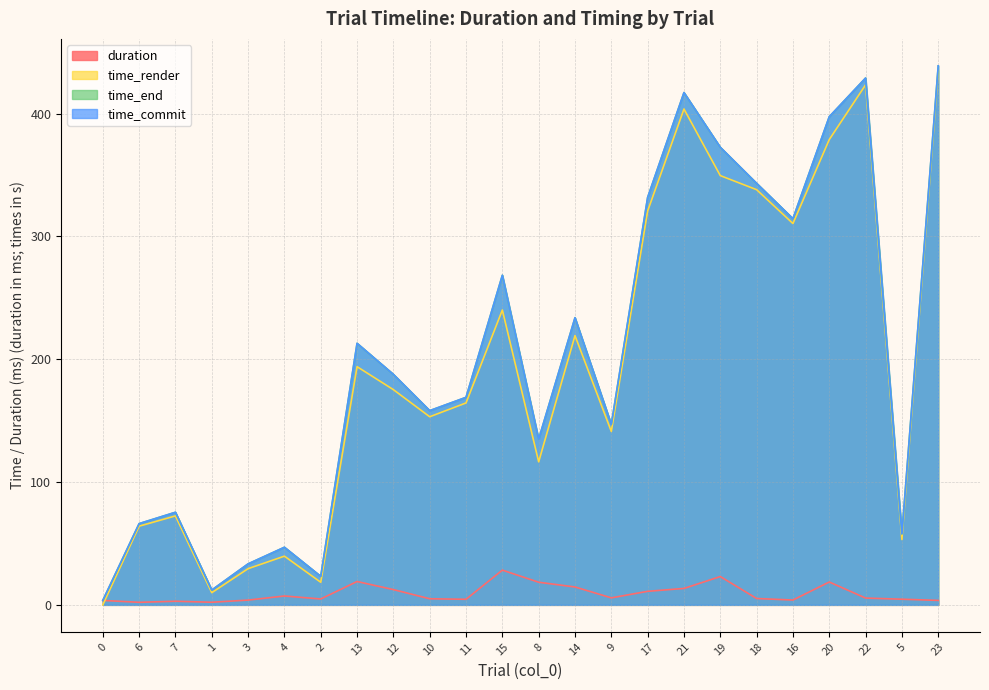

Does the chart display data point markers on the line(s)?

No